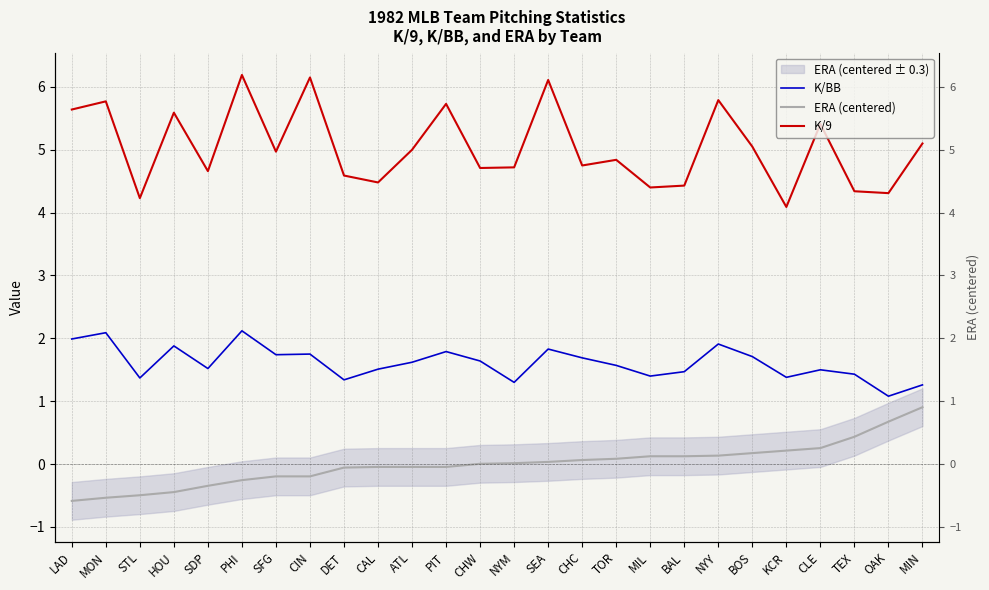

Between BOS and NYM, which is larger?

BOS